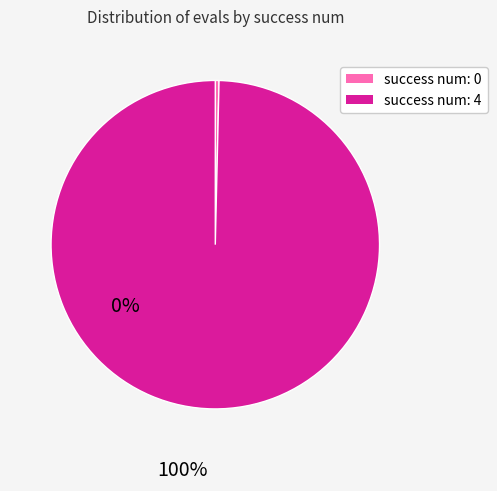

Which has a higher value, success num: 4 or success num: 0?

success num: 4